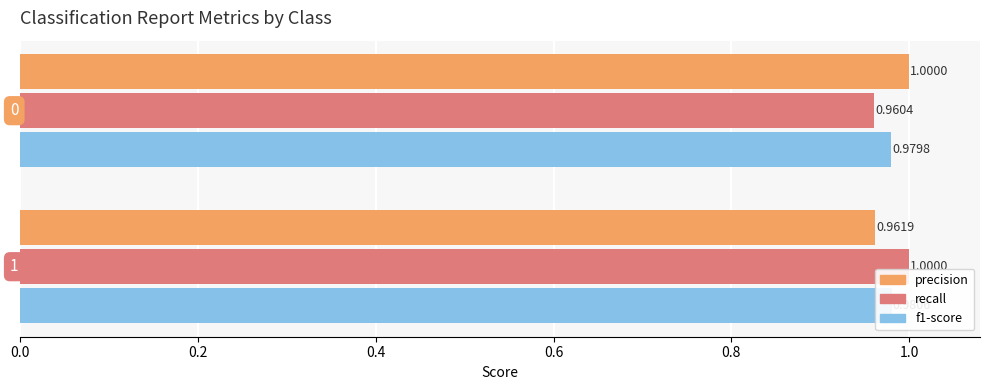

Is the value of precision at 0.0 greater than the value of recall at 0.0?

Yes